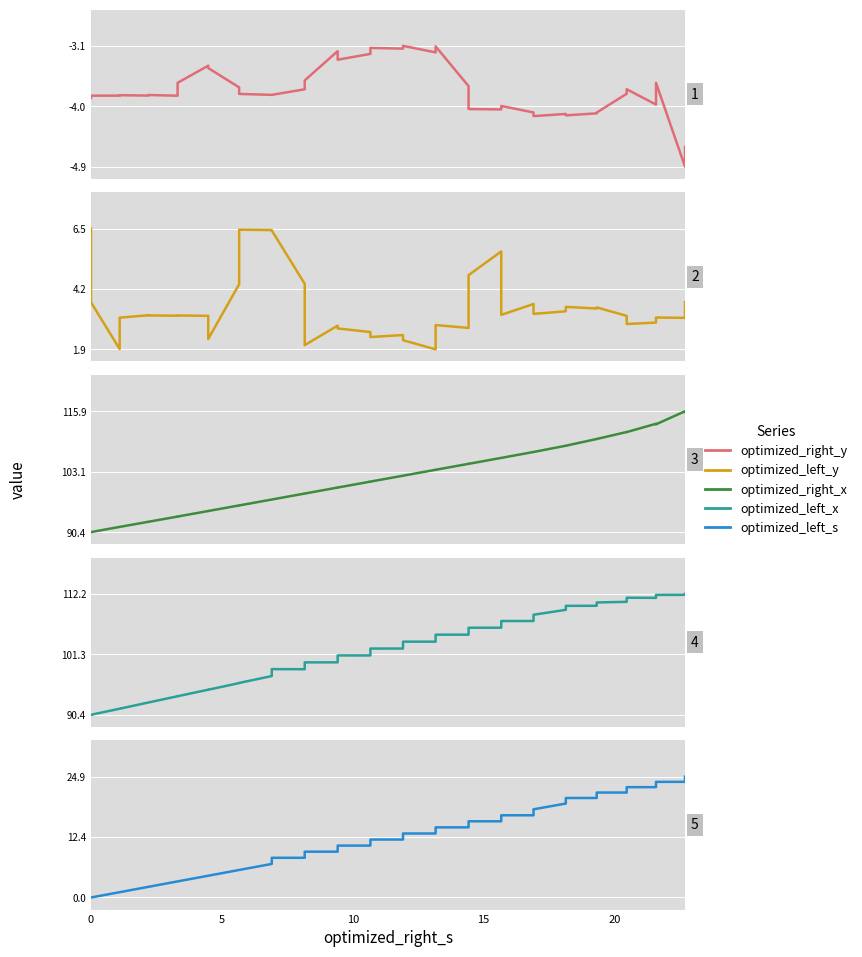

What is the sum of all optimized_left_x values?

4081.6